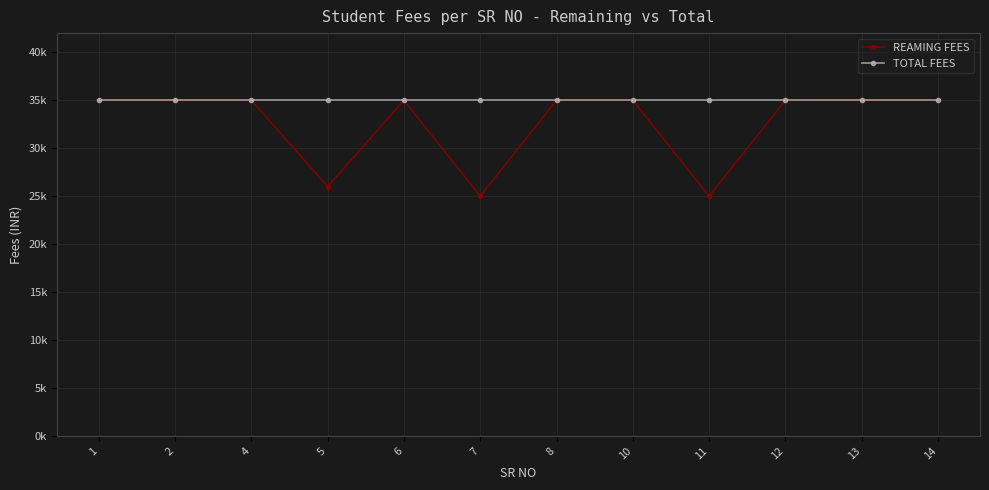

Is it true that TOTAL FEES equals 8863 at 1?

False